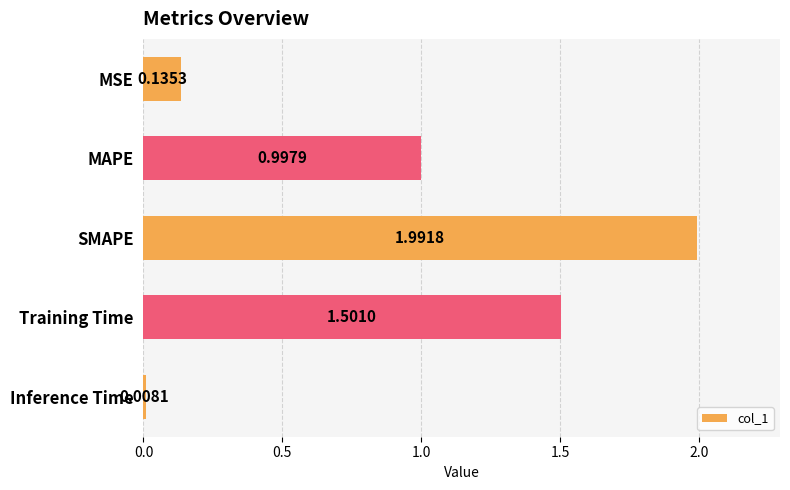

Does the chart contain stacked bars?

No